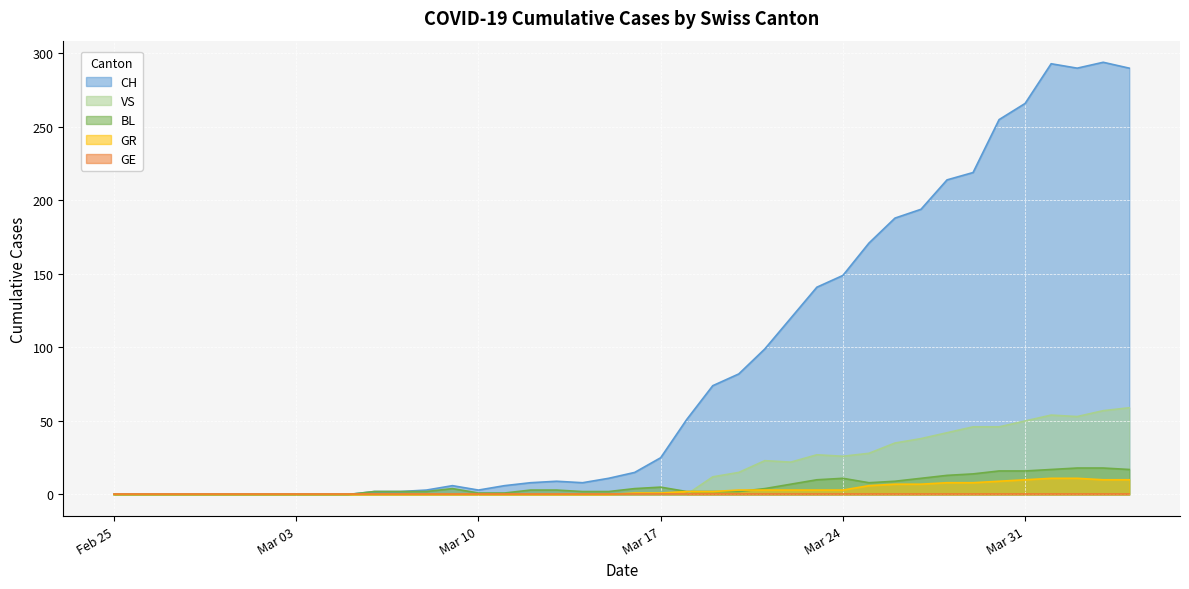

What is the maximum value for BL?

18